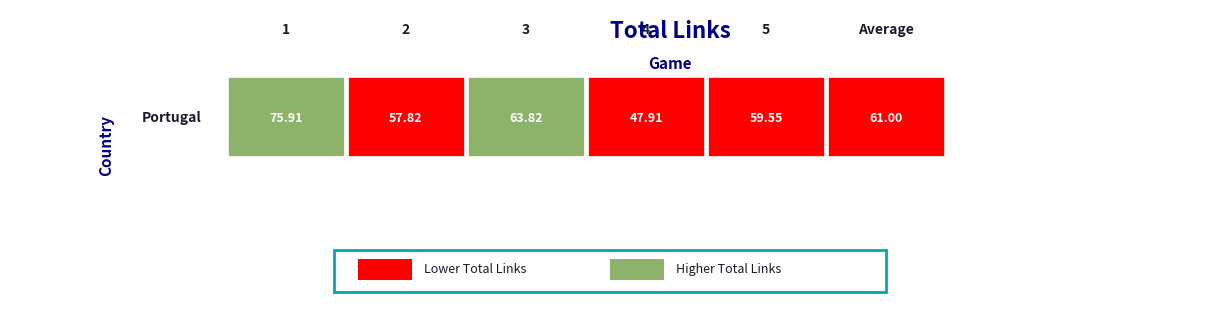

List the labels in order of value, smallest first.

4, 2, 5, Average, 3, 1